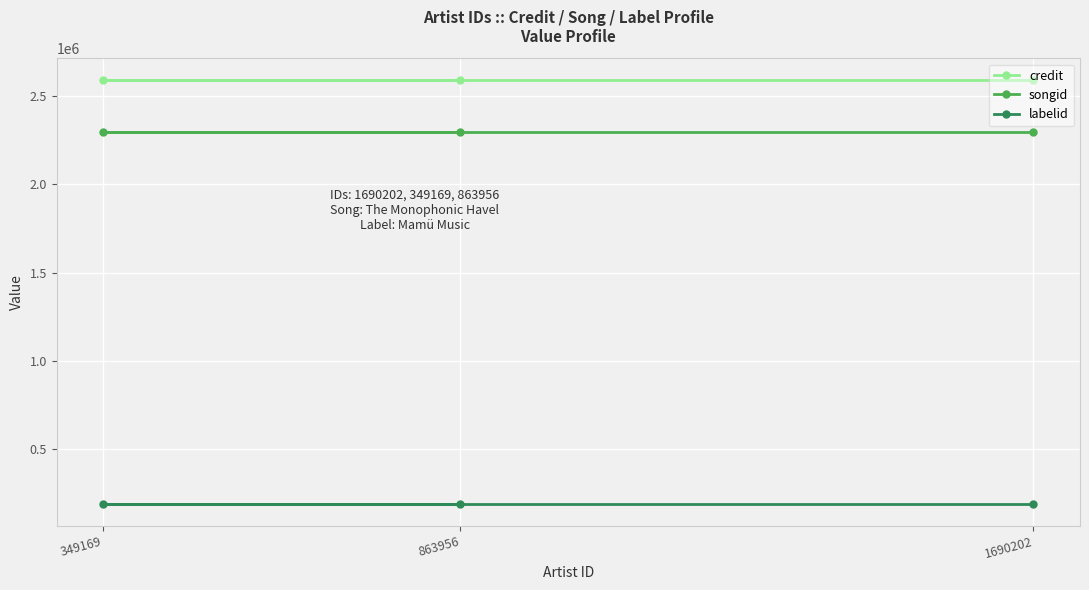

Is it true that credit equals 3523441 at 349169?

False